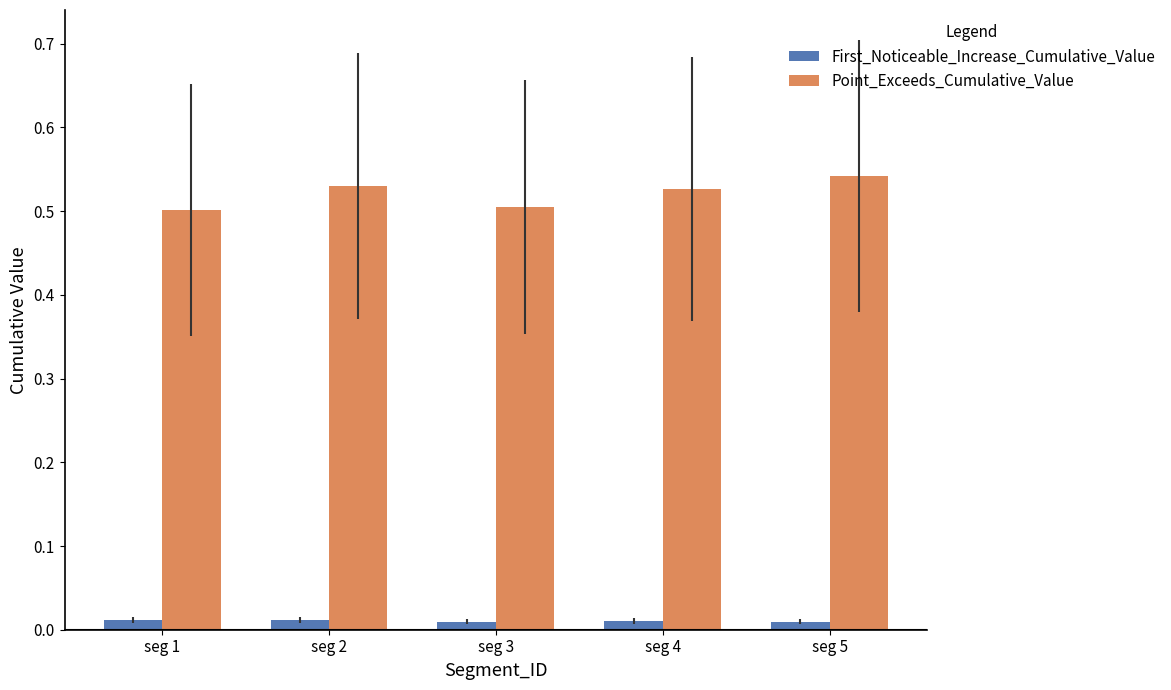

Does the chart contain any negative values?

No